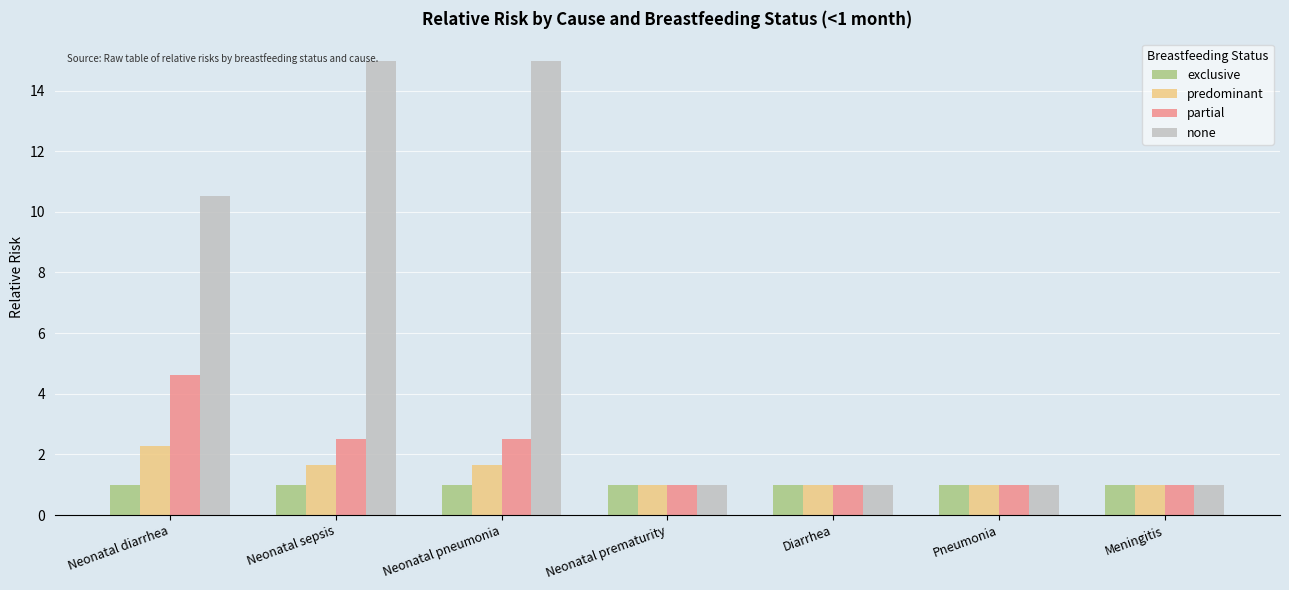

Which series has the largest range (max minus min)?

none